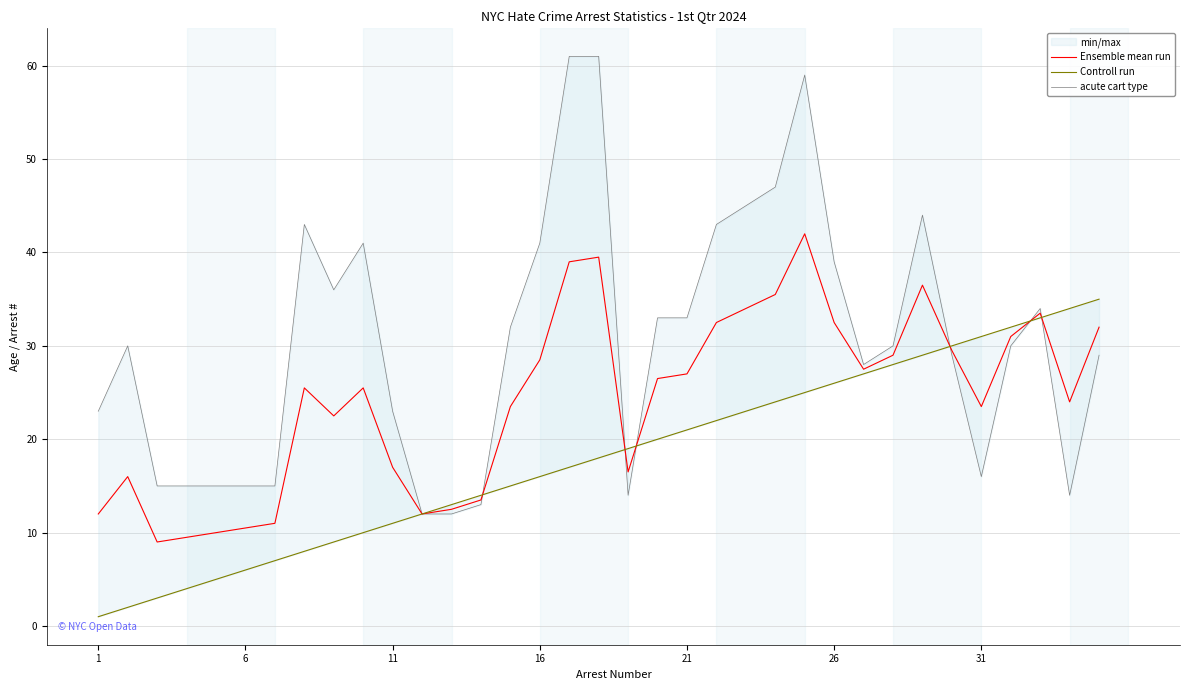

The value of Ensemble mean run at 31 is 23.5. True or false?

True